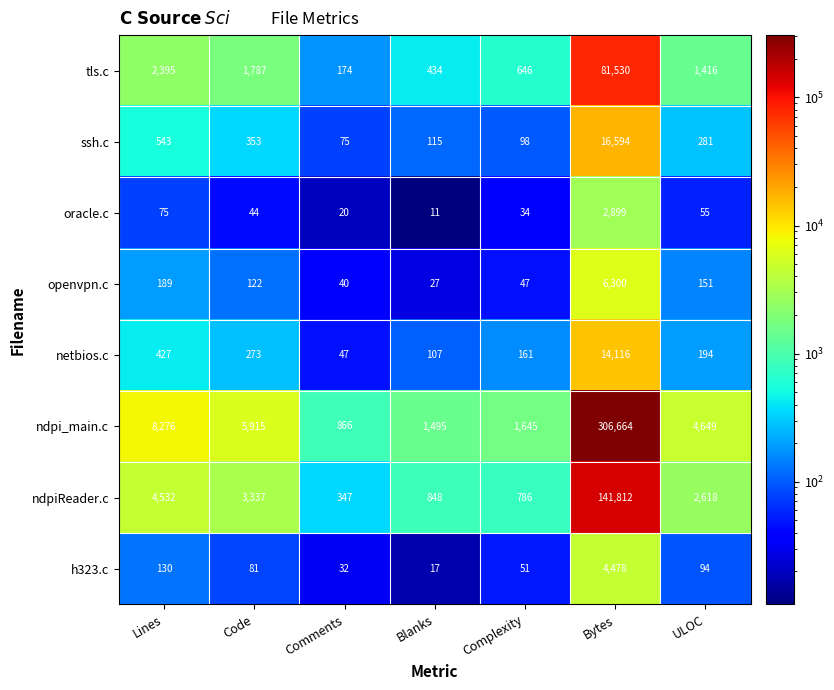

How many data points in oracle.c are less than 44?

3